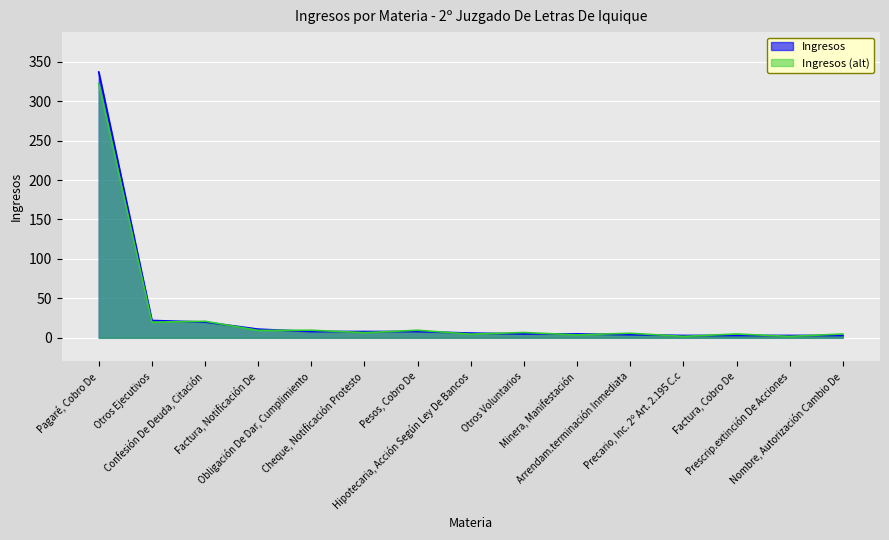

What is the difference between the maximum and second lowest values?

334